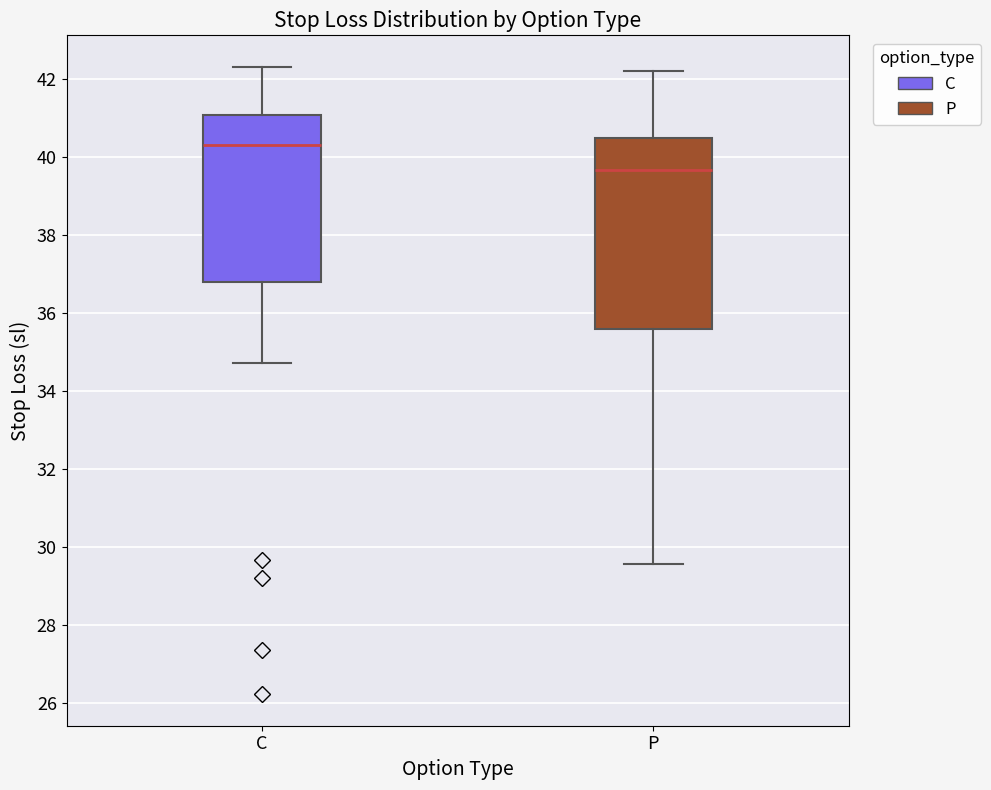

Where is the lower edge of the box for P on the y-axis? The values are not printed on the chart, so give them approximately, as read against the axis.

35.6